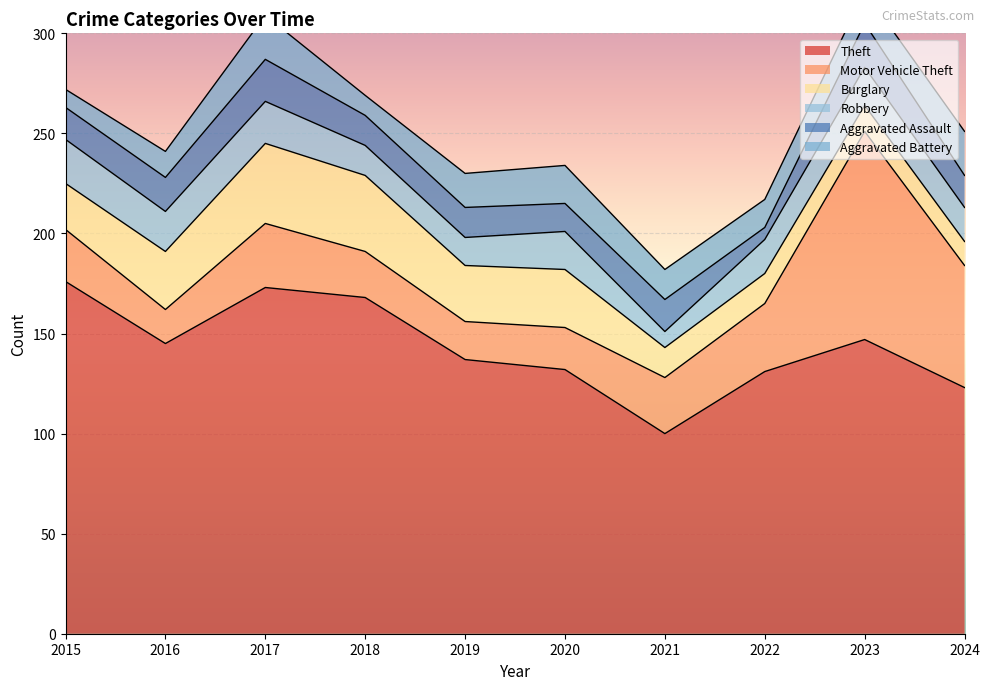

How many data points in Aggravated Battery are less than 16?

5